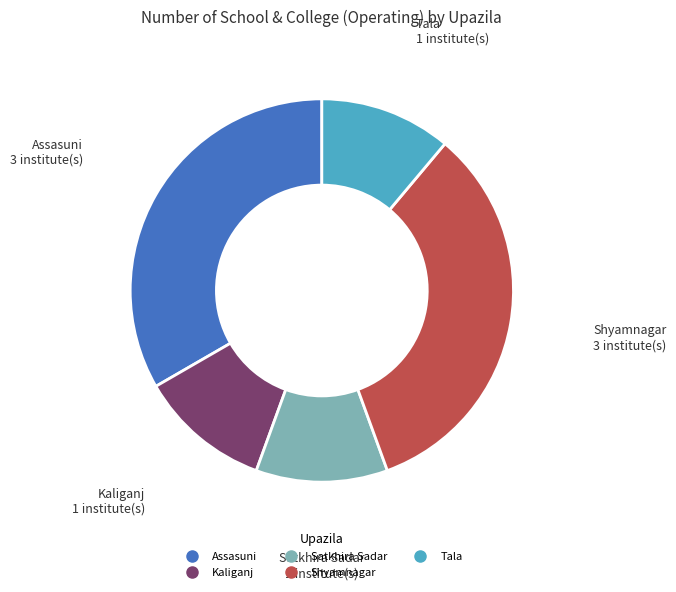

Is the sum of Satkhira Sadar and Tala greater than half?

No